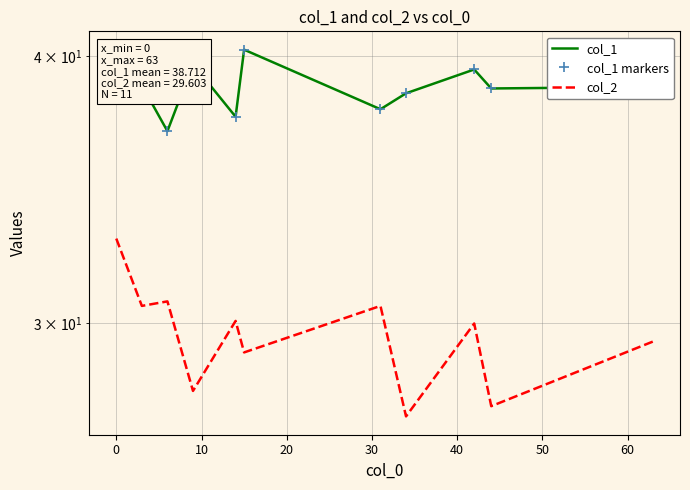

What is the sum of all col_1 values?

425.8